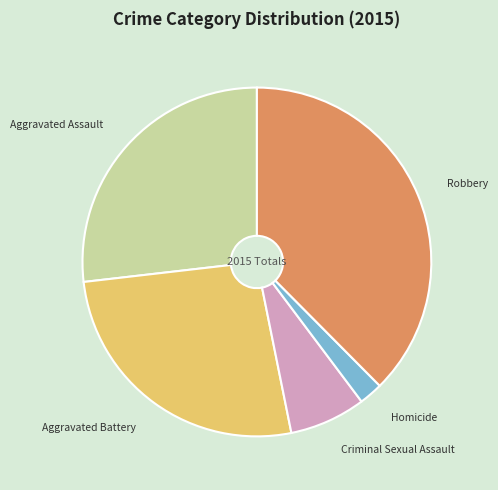

Is there any slice that represents more than half of the pie?

No